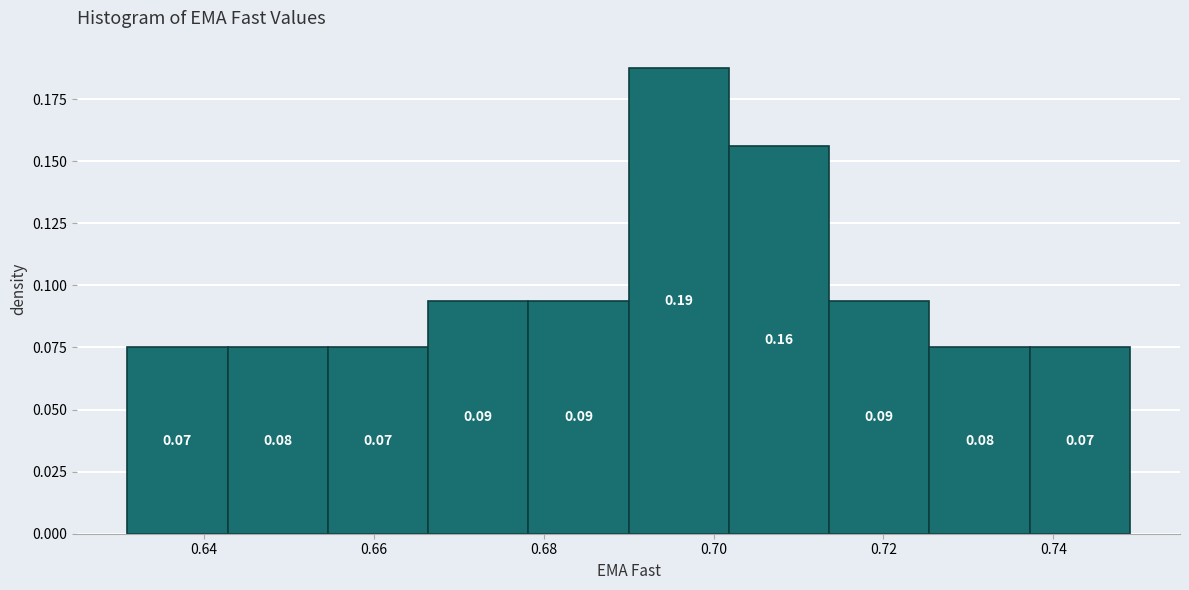

Which range on the x-axis has the tallest bar?

0.690 to 0.702